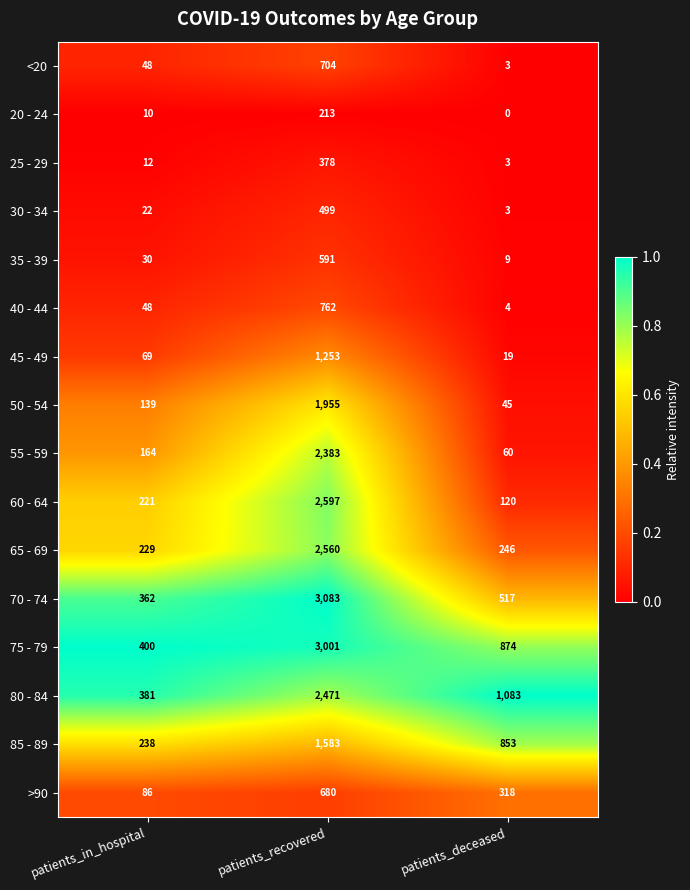

What is the maximum value shown in the chart?

3083